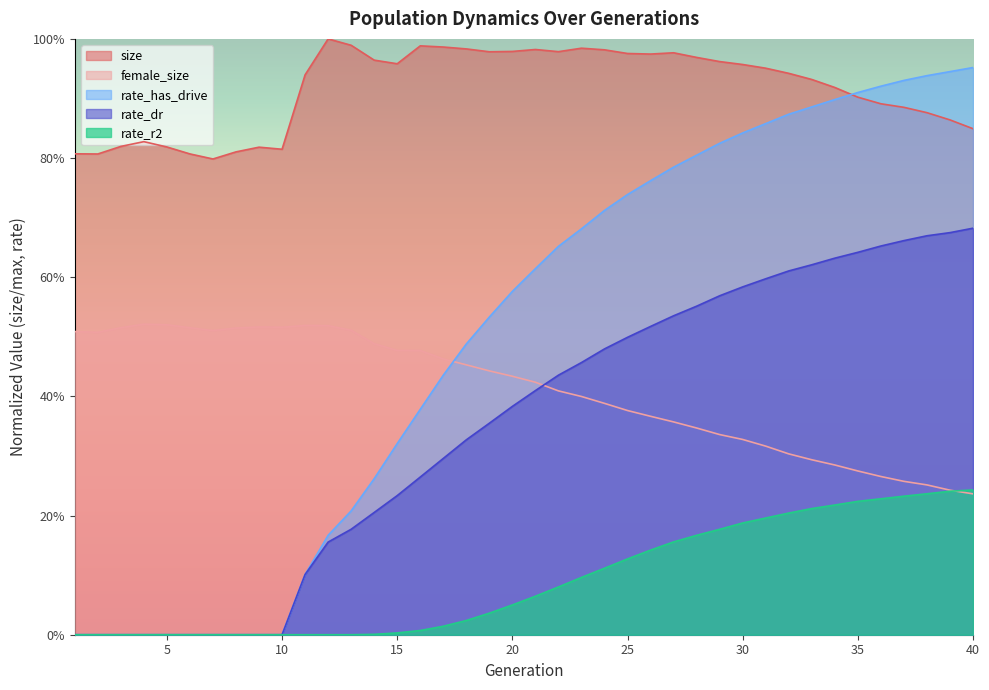

What is the average value of the size series?

0.9